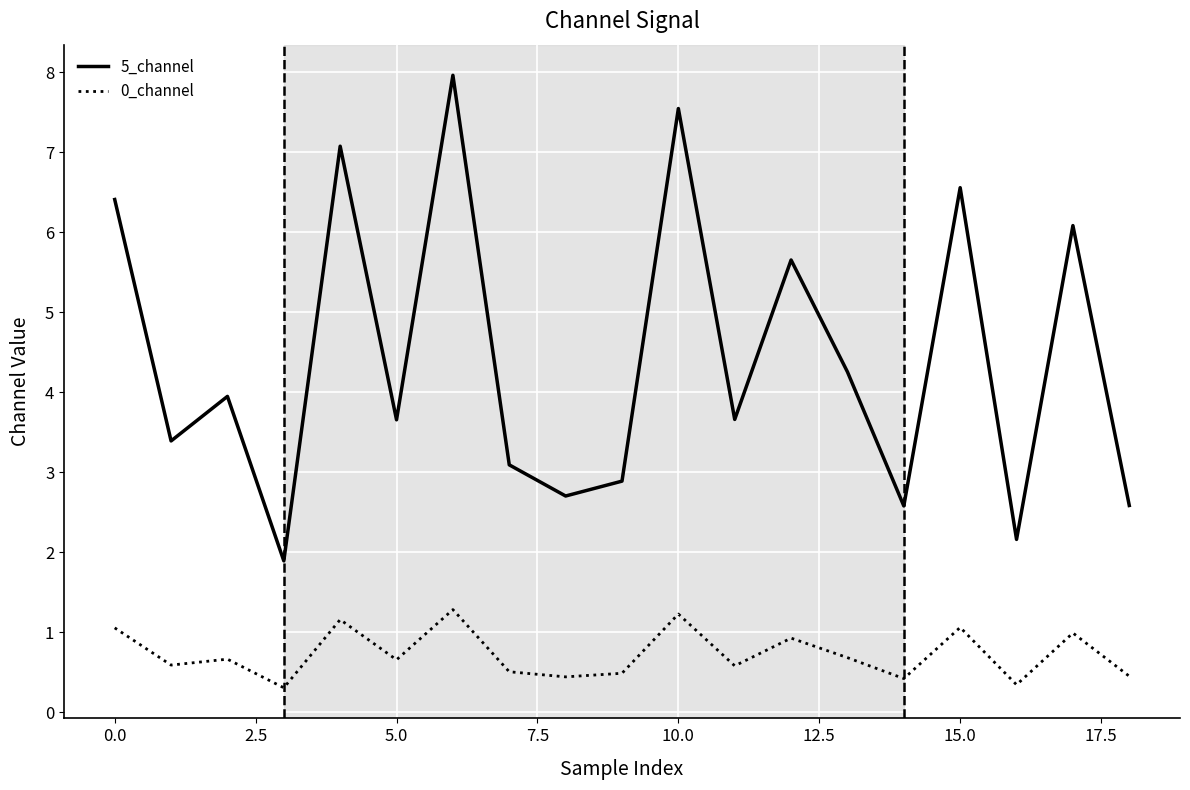

Rank the series by their maximum value, from highest to lowest.

5_channel, 0_channel